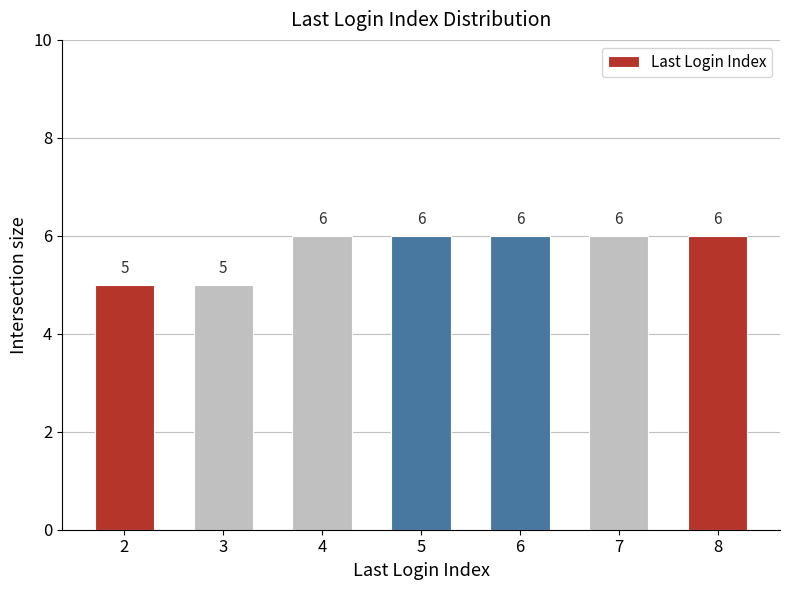

True or false: the data shows 11 at 5.

False